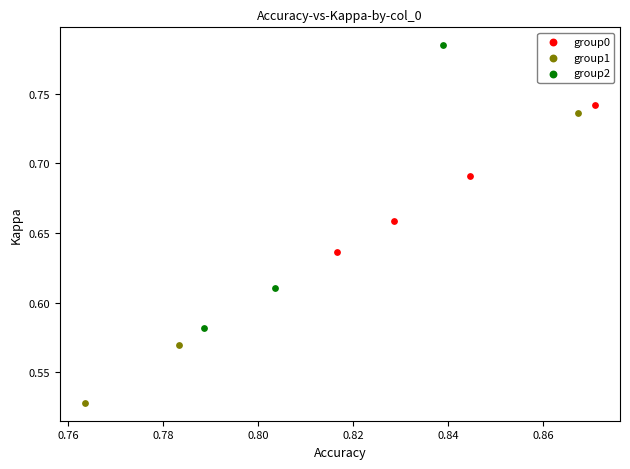

Which series contains the lowest Y value?

group1